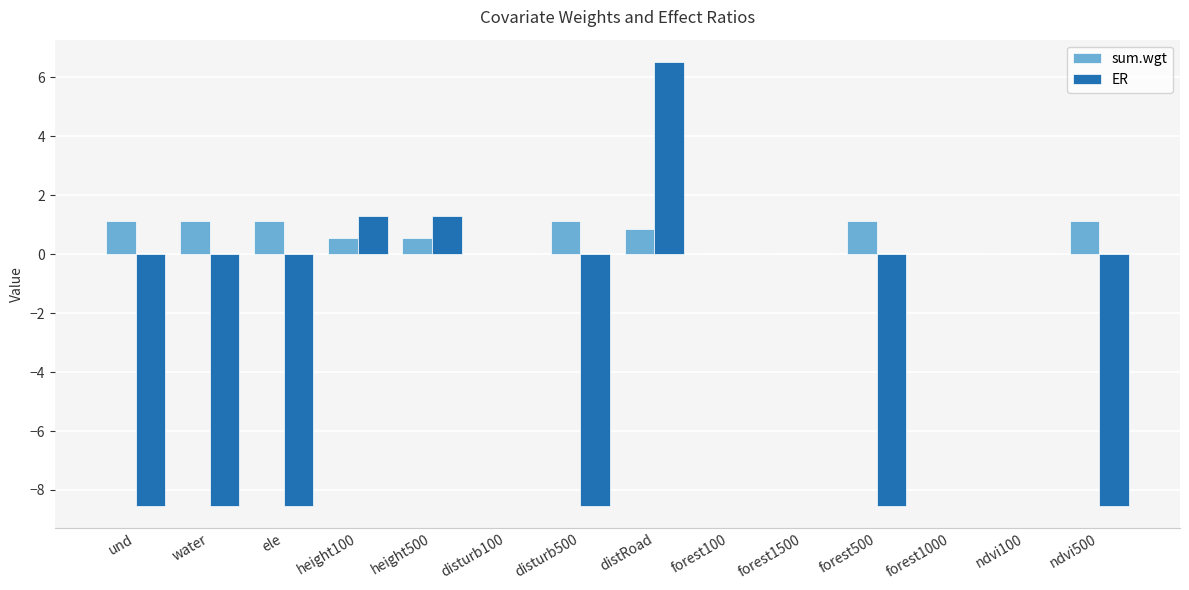

What is the difference between the sum.wgt values at disturb500 and height500?

0.6